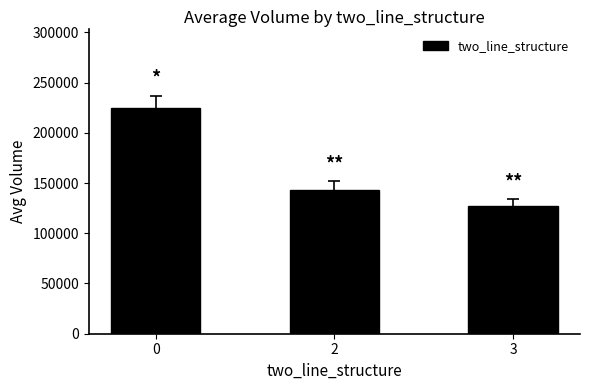

Are the bars horizontal?

No